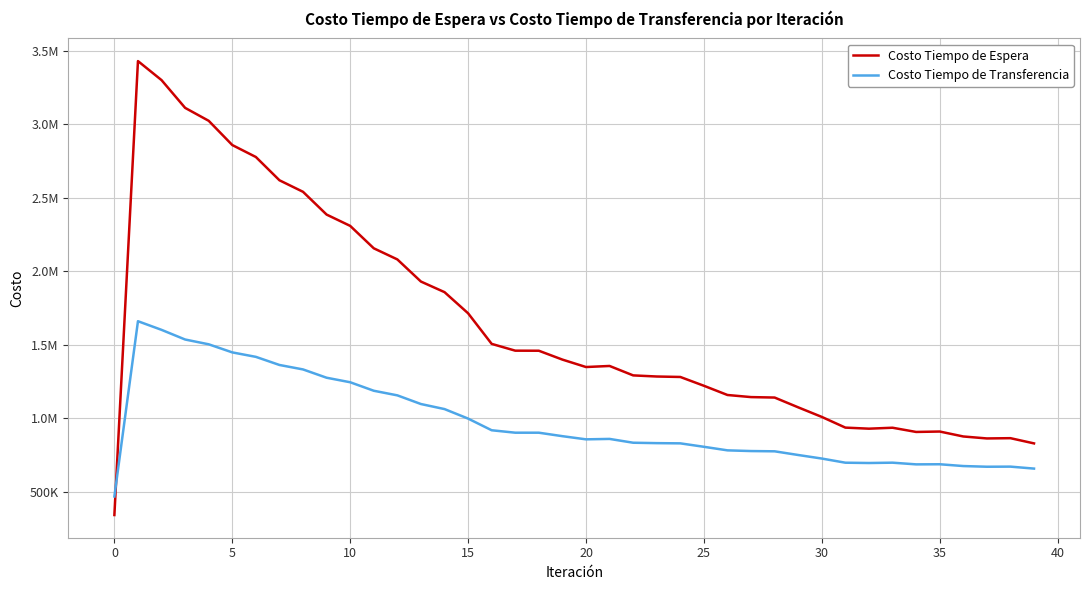

What are all the series names shown in the legend?

Costo Tiempo de Espera, Costo Tiempo de Transferencia